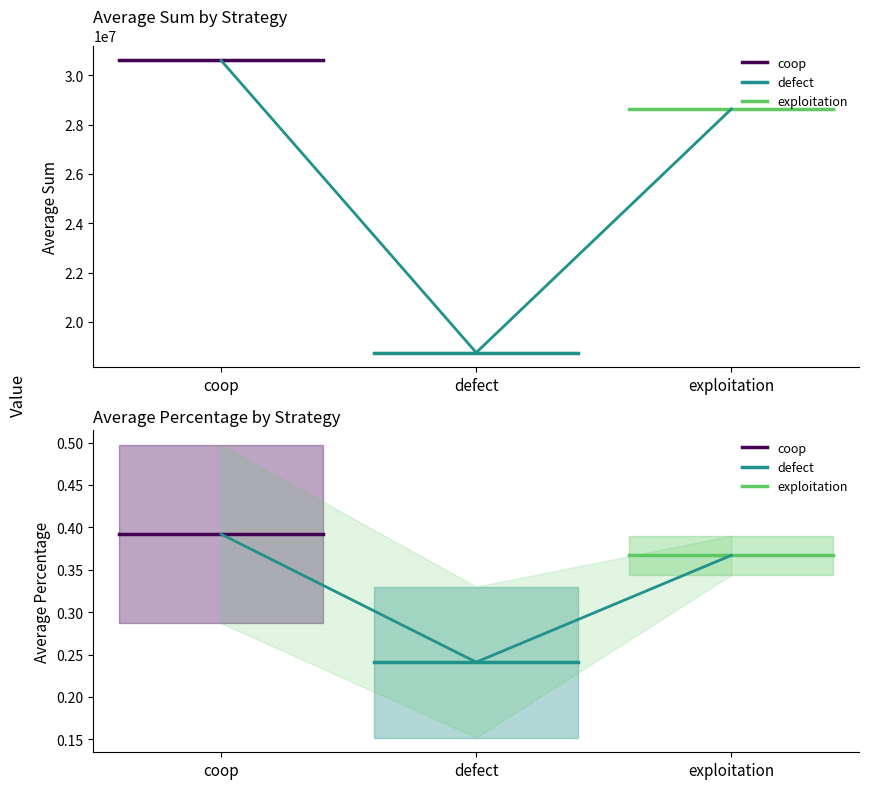

What is the highest value of the exploitation series?

0.4